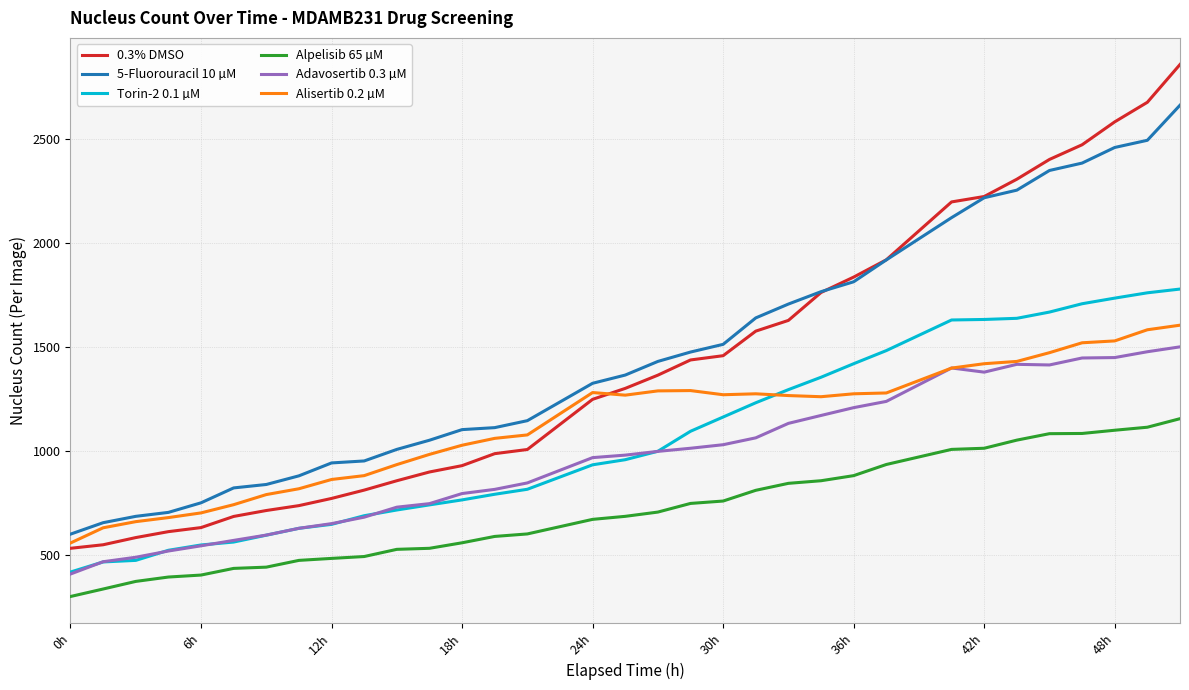

Which series has the widest spread of values?

0.3% DMSO